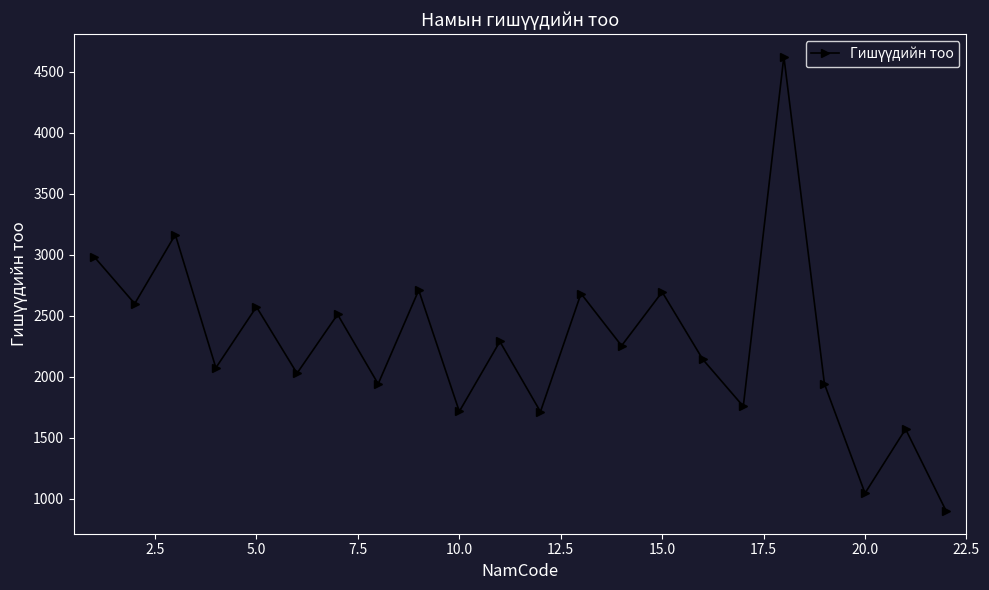

What is the smallest value displayed?

898